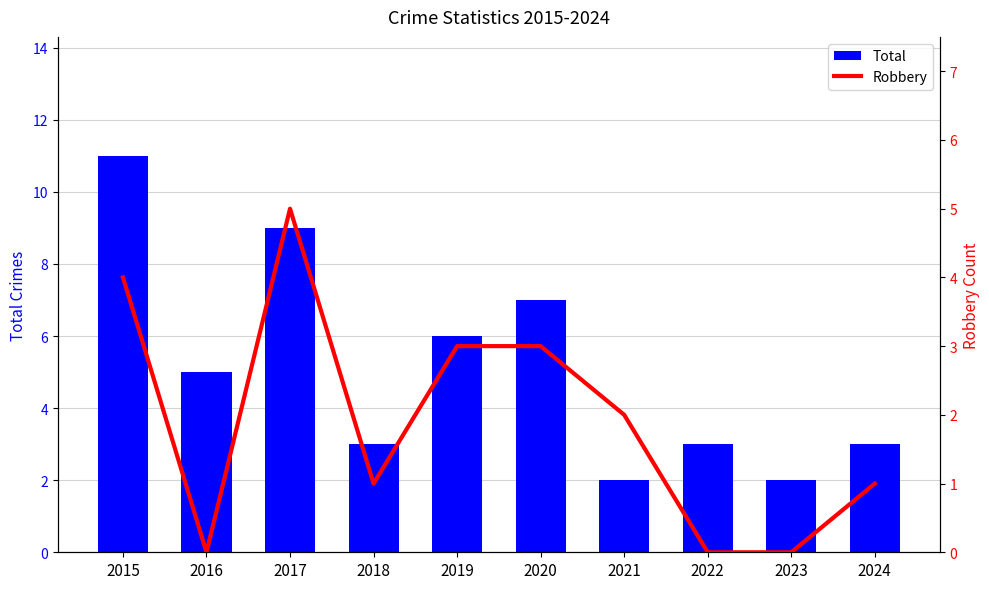

Are the bars grouped side by side (vs. stacked)?

Yes